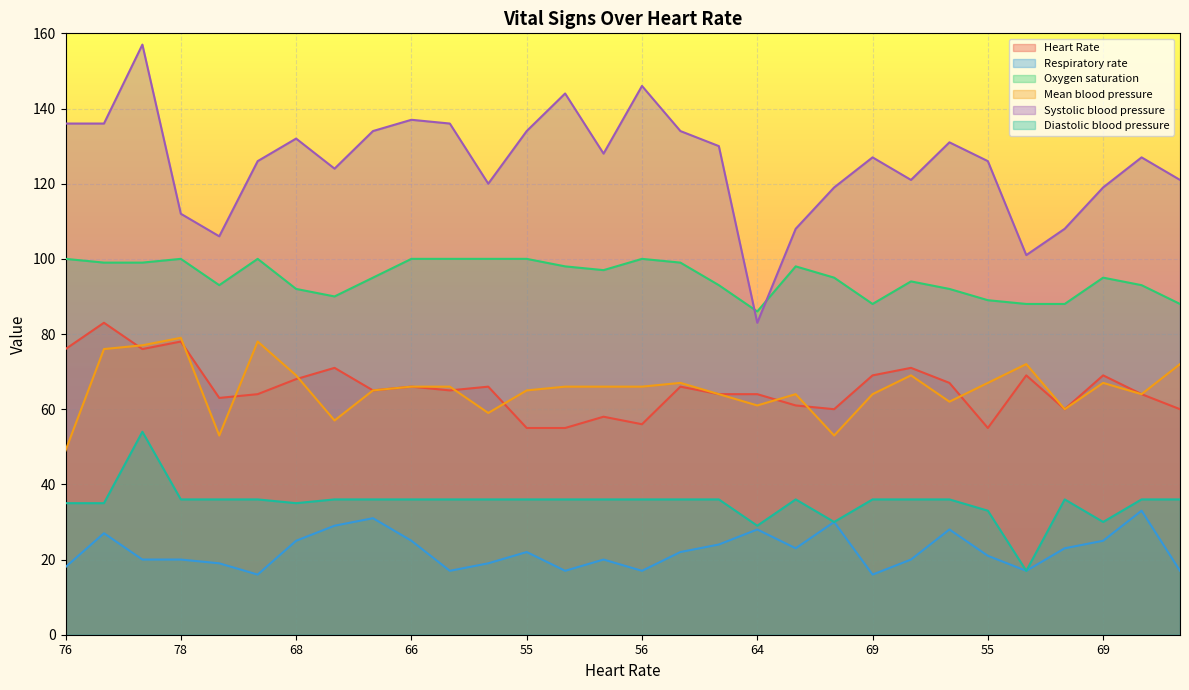

Which series has the widest spread of values?

Systolic blood pressure